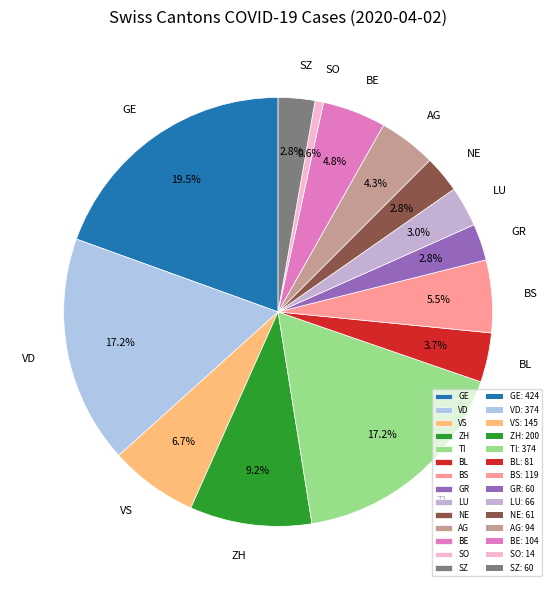

Does NE account for over 50% of the chart?

No